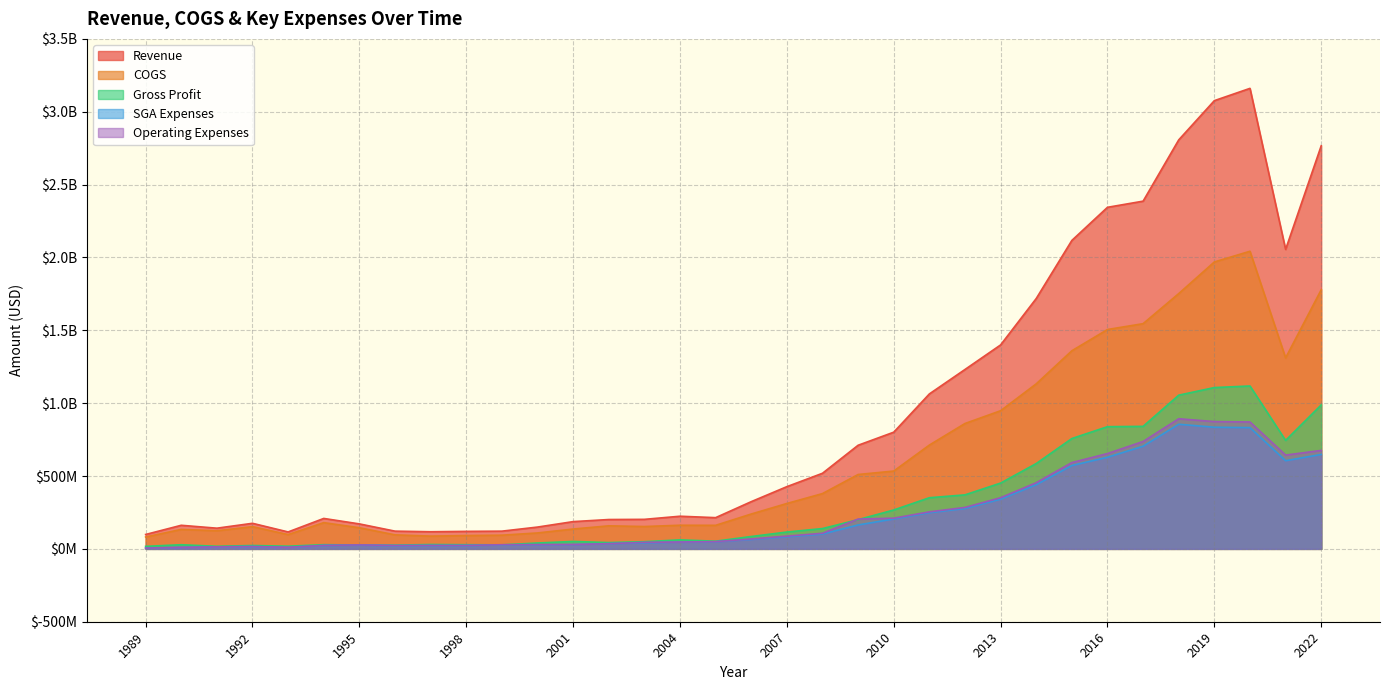

What are all the series names shown in the legend?

Revenue, COGS, Gross Profit, SGA Expenses, Operating Expenses